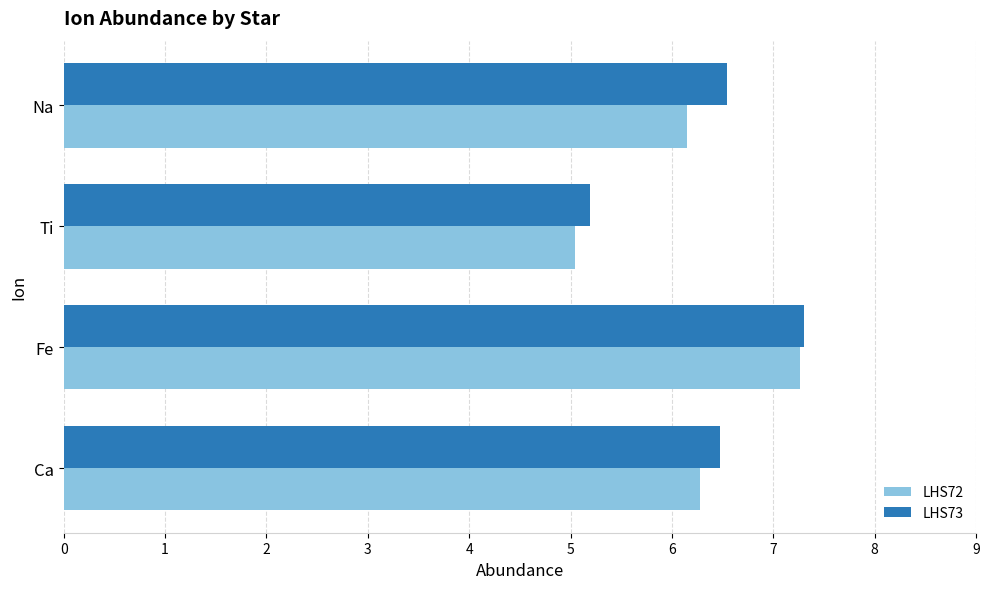

Which category has the lowest value in the LHS72 series?

Ti